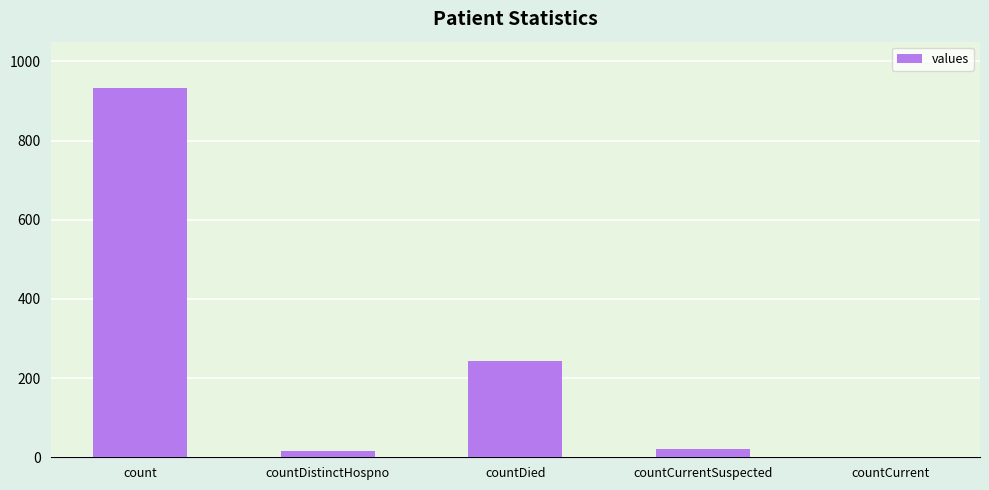

What is the greatest value displayed?

933